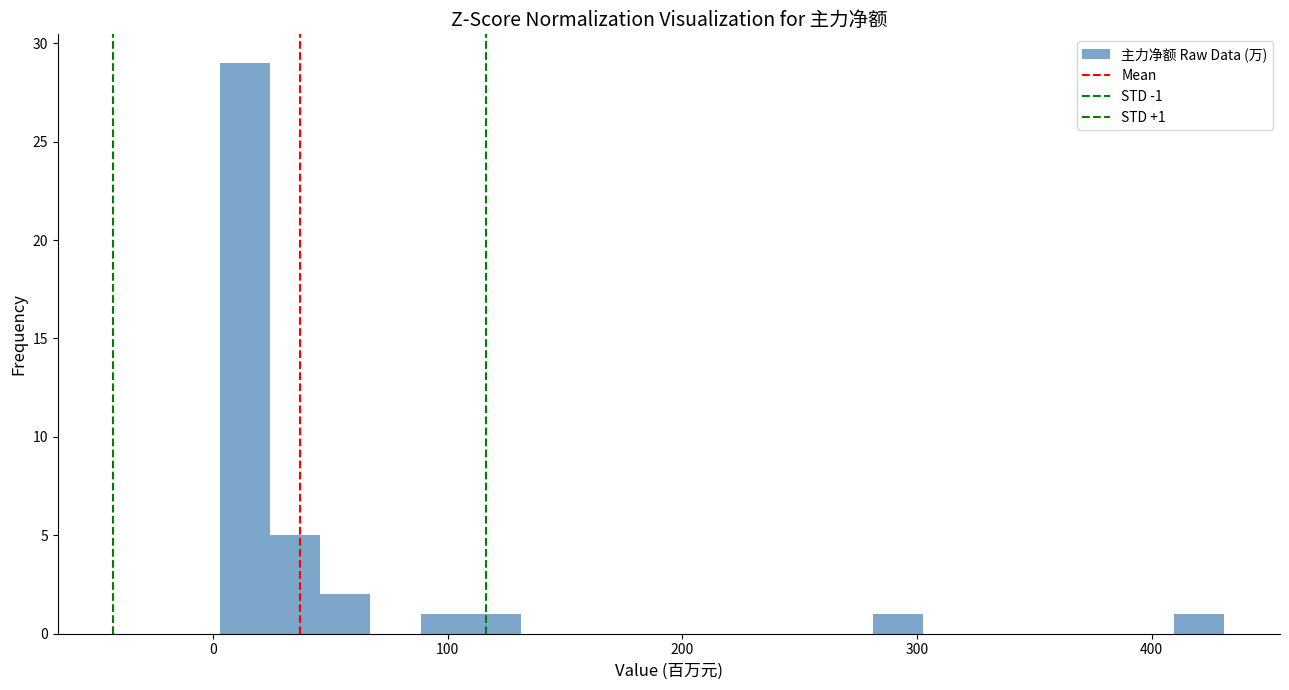

Read against the x-axis, roughly where is the centre of the tallest bar?

10